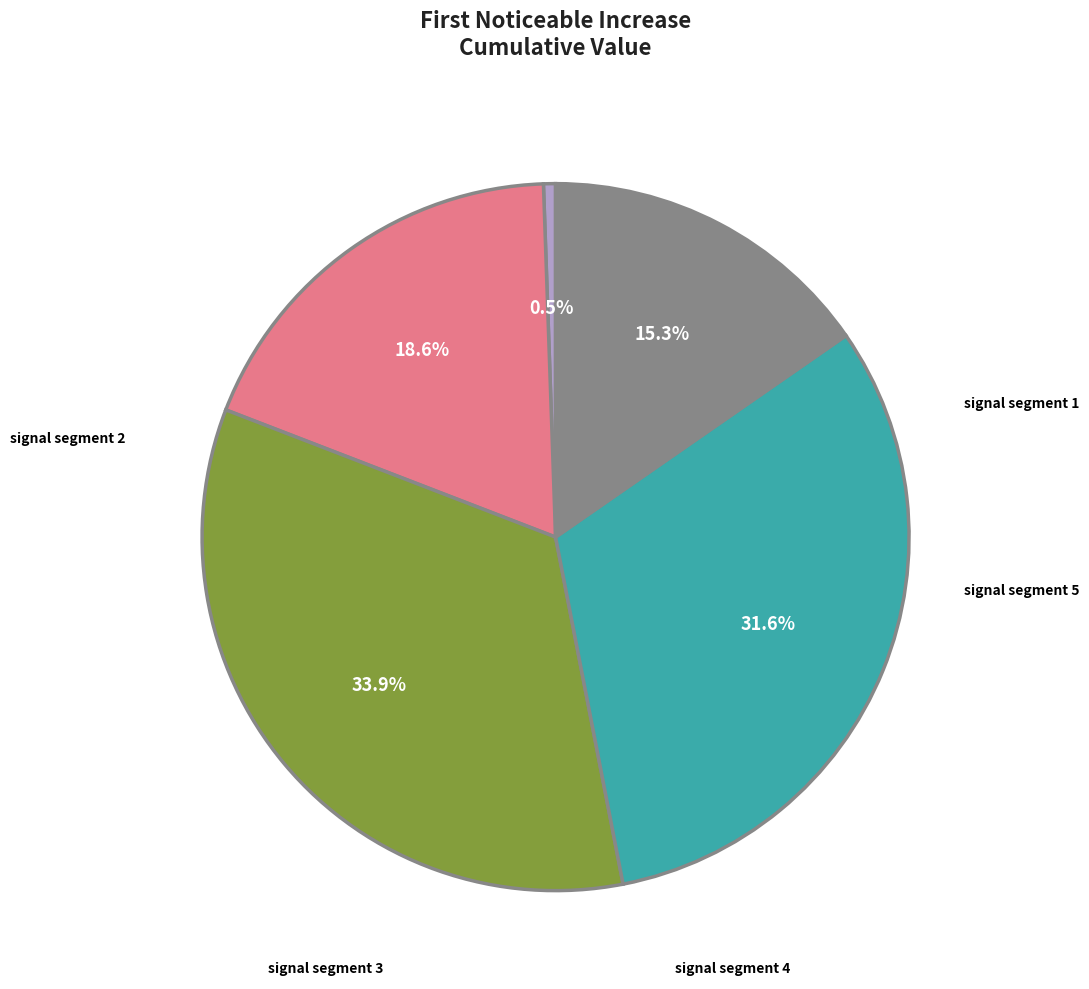

Is there a majority slice in this chart?

No